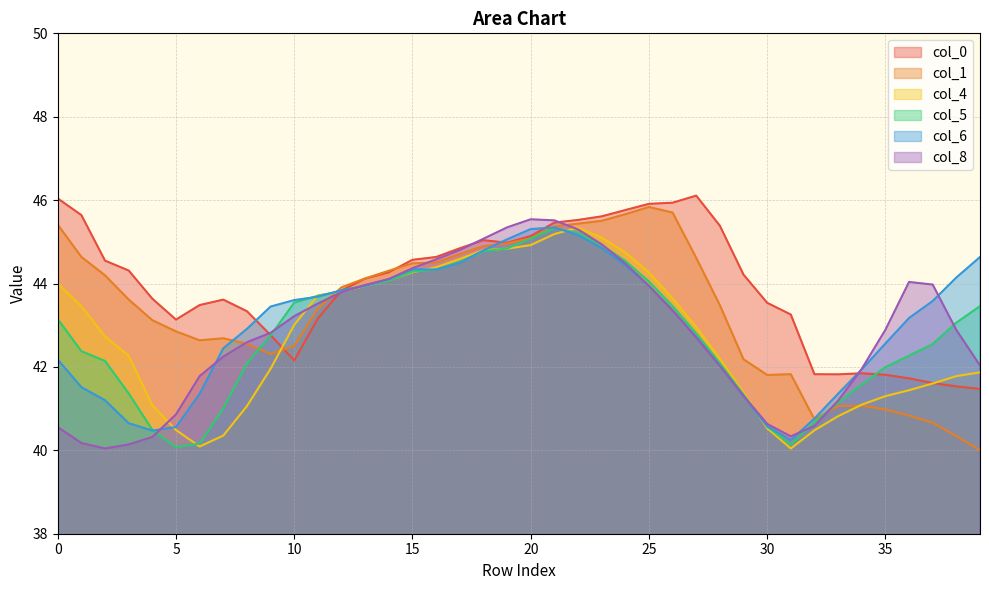

Which series ends up on top after the final intersection of col_5 and col_6?

col_6